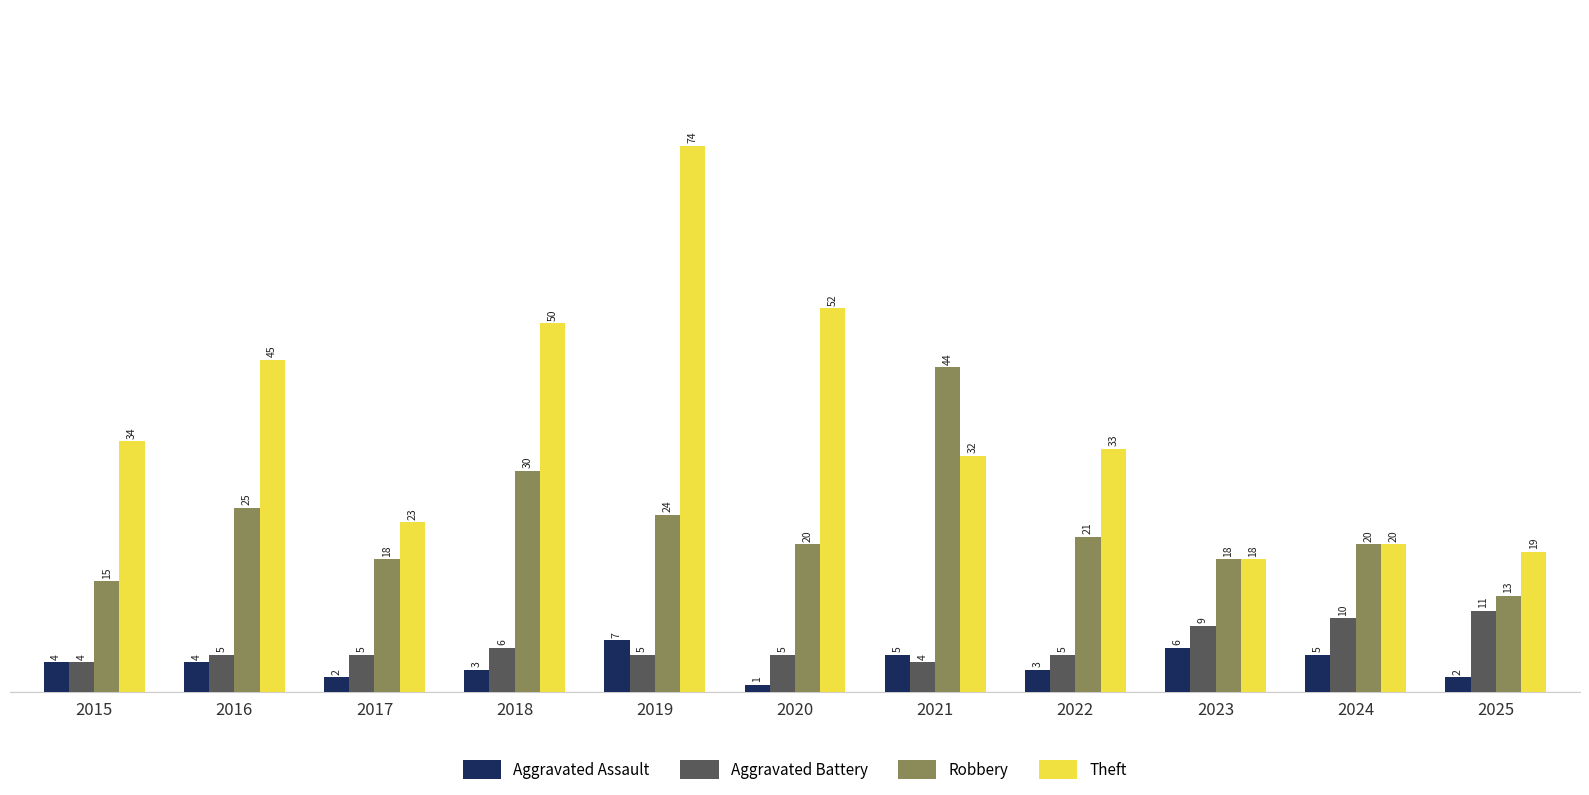

What is the value of the Aggravated Battery bar at the 10th from the left?

10